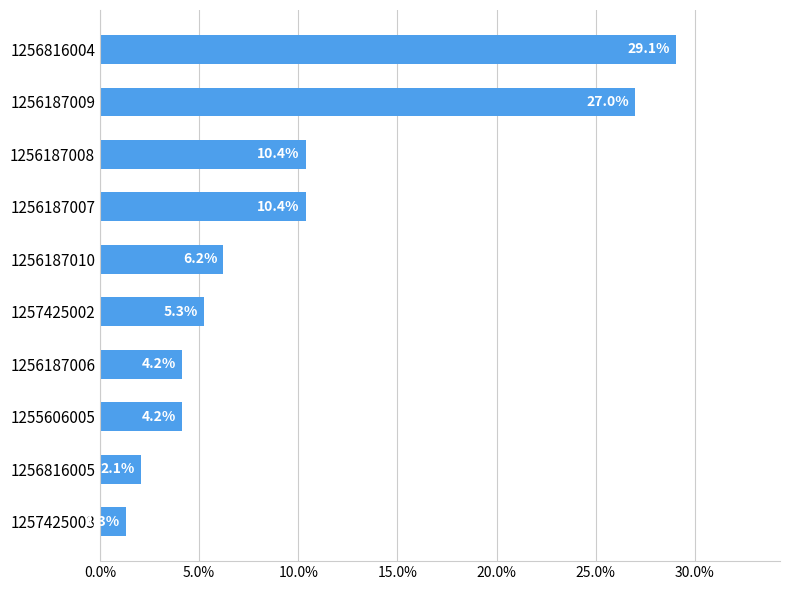

What position from the top is 1257425002?

6